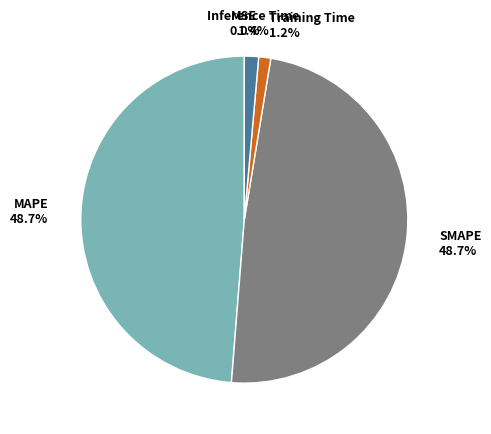

True or false: Training Time accounts for 11% of the total.

False